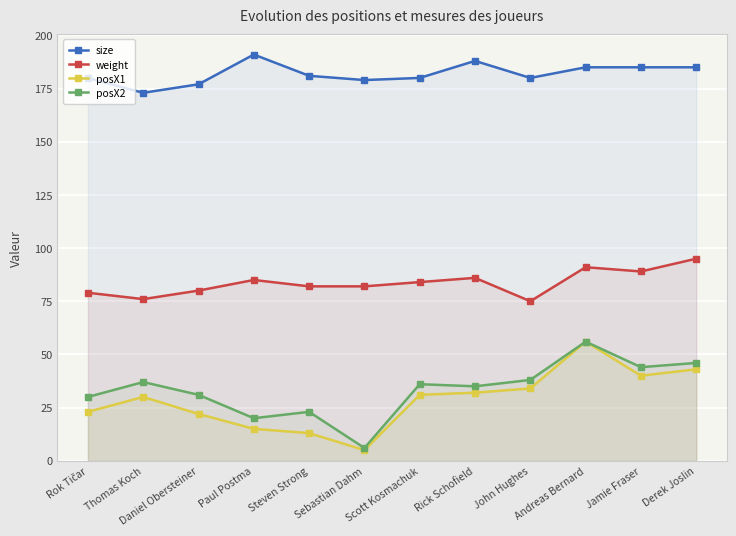

True or false: posX2 and weight cross at least once.

False